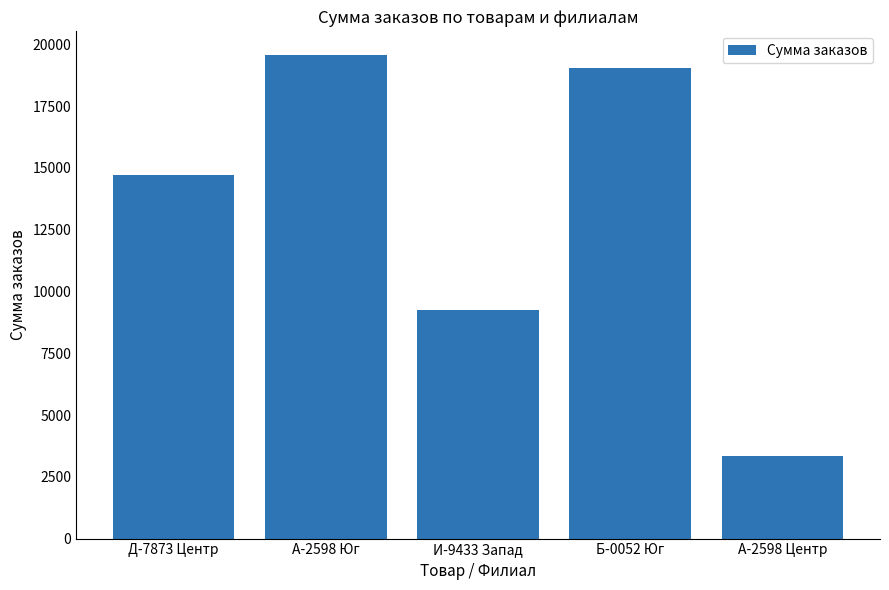

What is the change in value from Д-7873 Центр to Б-0052 Юг?

+4350